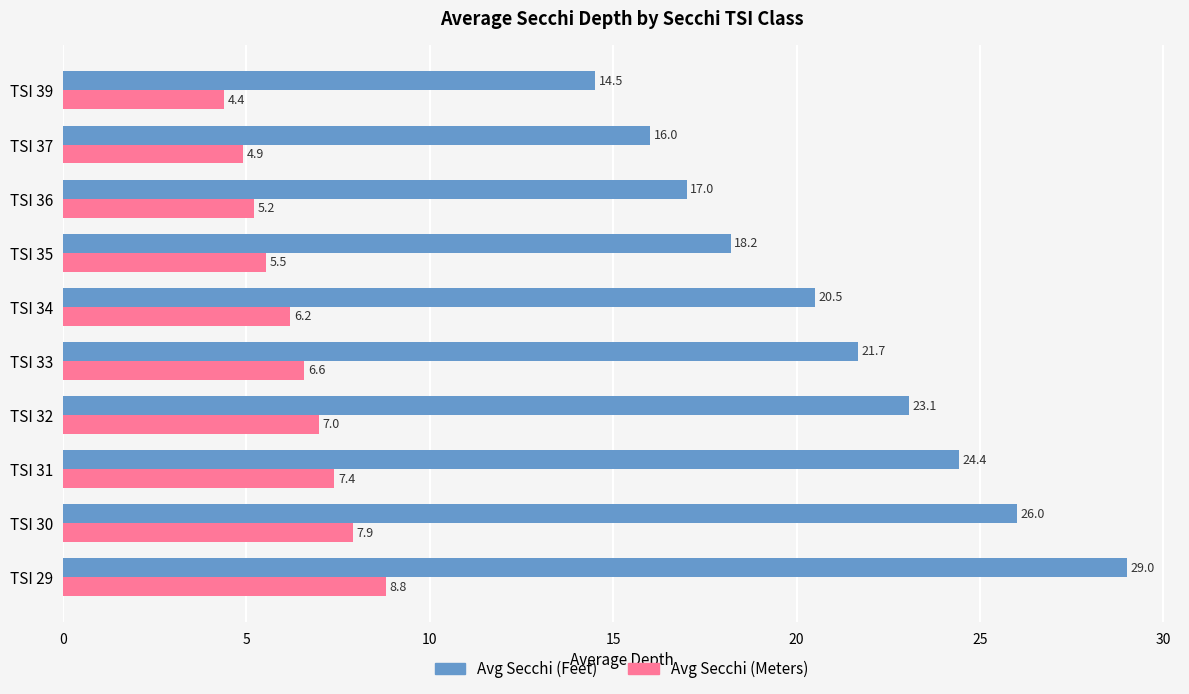

What is the lowest value of the Avg Secchi (Feet) series?

14.5